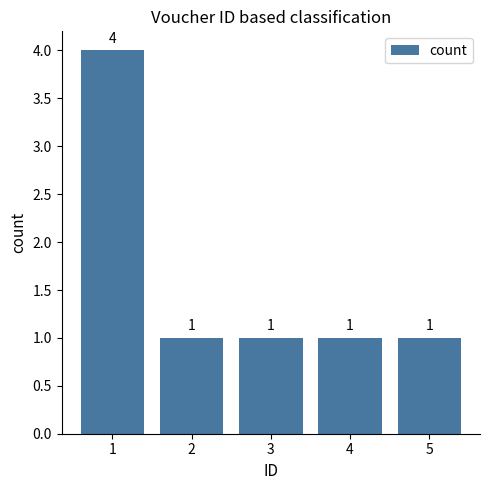

What is the minimum value shown in the chart?

1